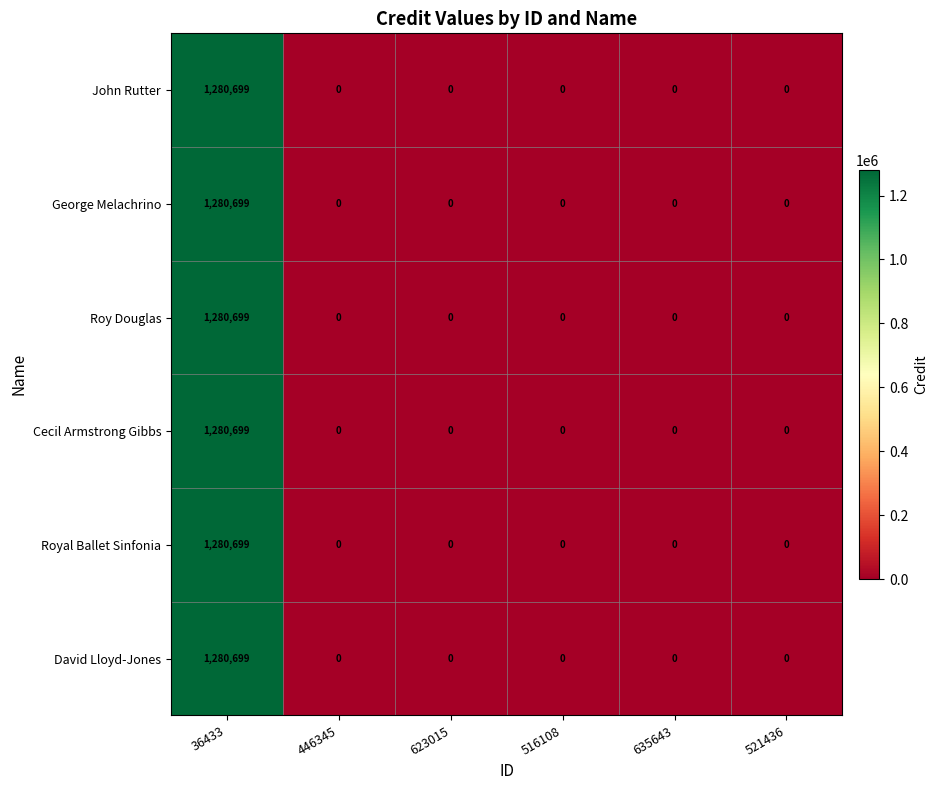

Is it true that Cecil Armstrong Gibbs equals 0 at 516108?

True